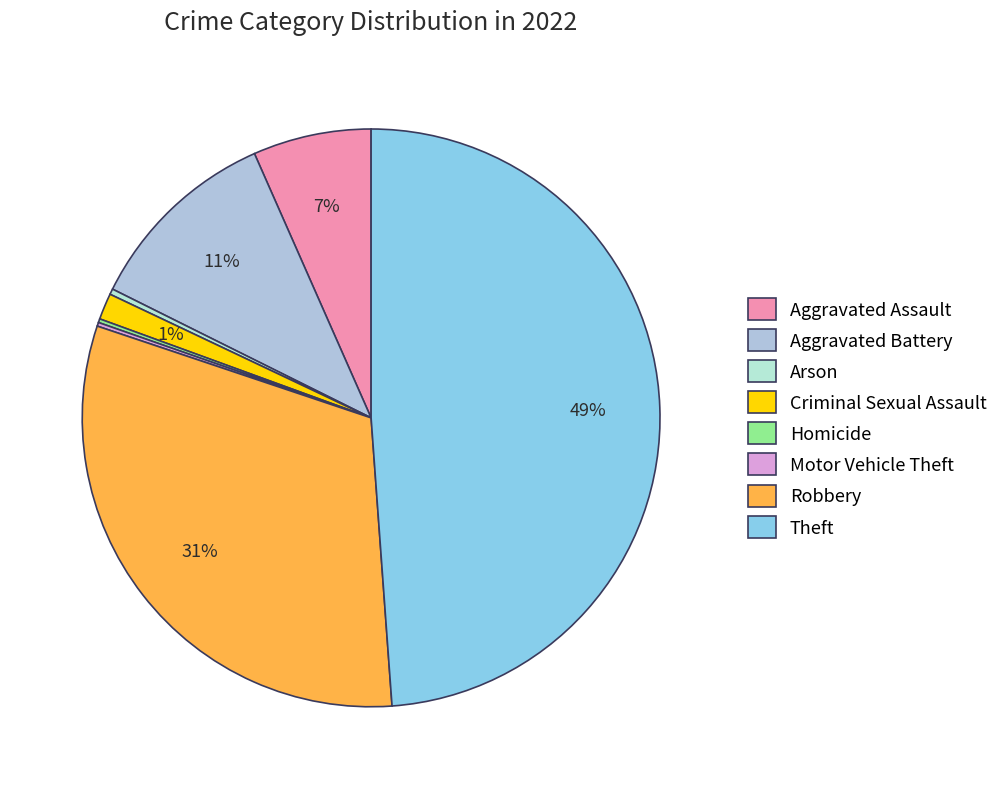

Which slice is the smallest?

Homicide